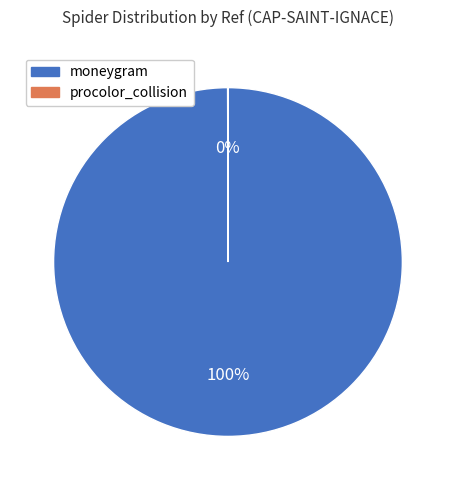

To the nearest percent, what percentage of the pie is moneygram?

100%